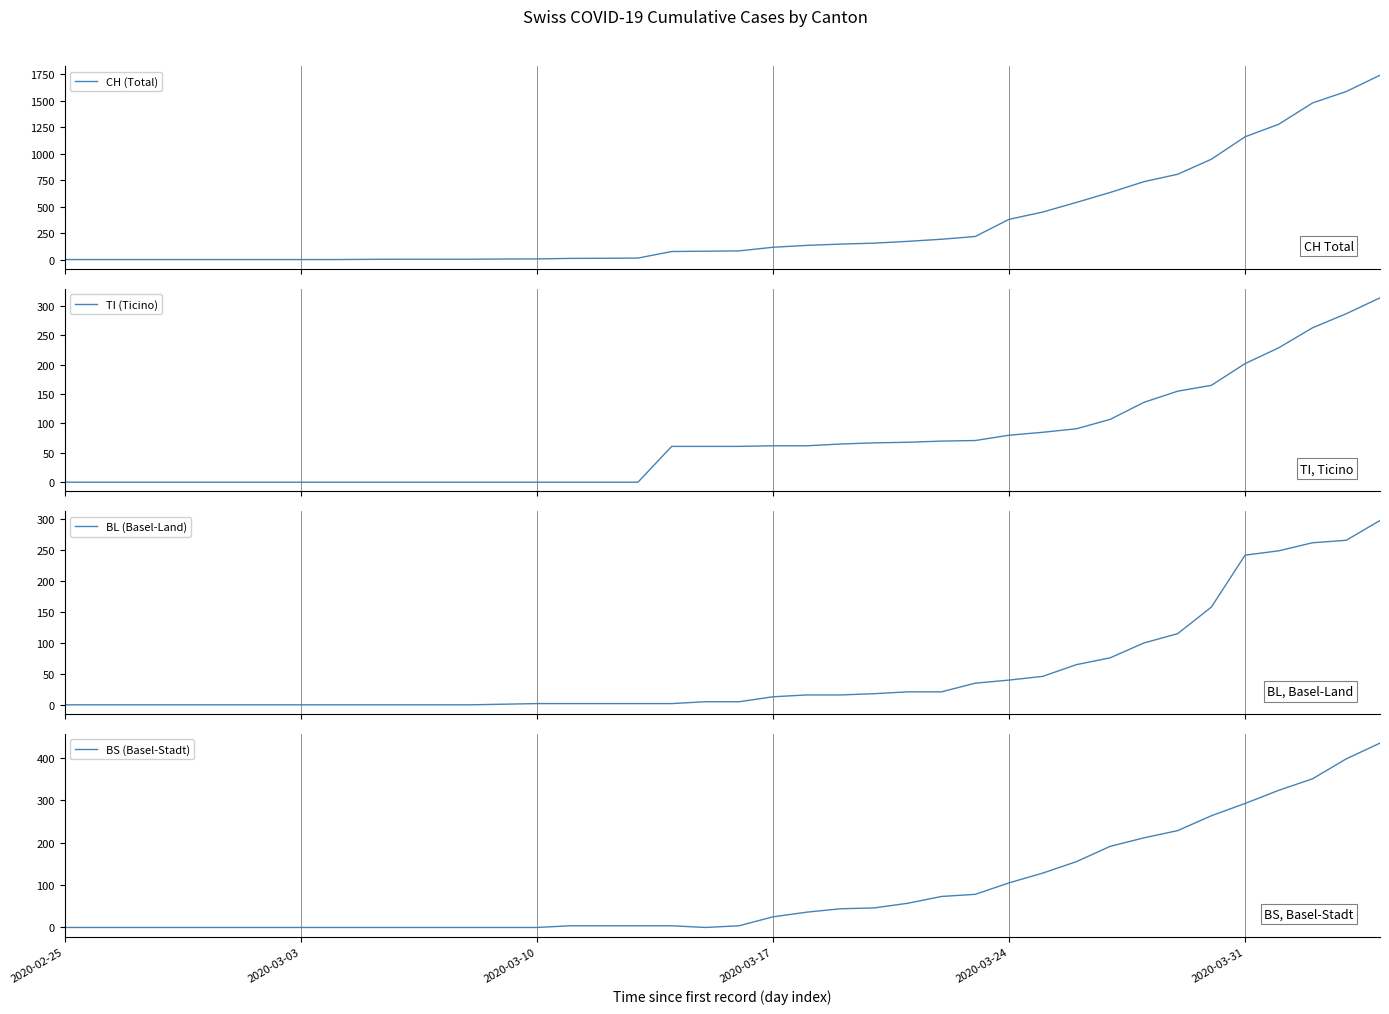

Which series contains the lowest Y value?

CH (Total)